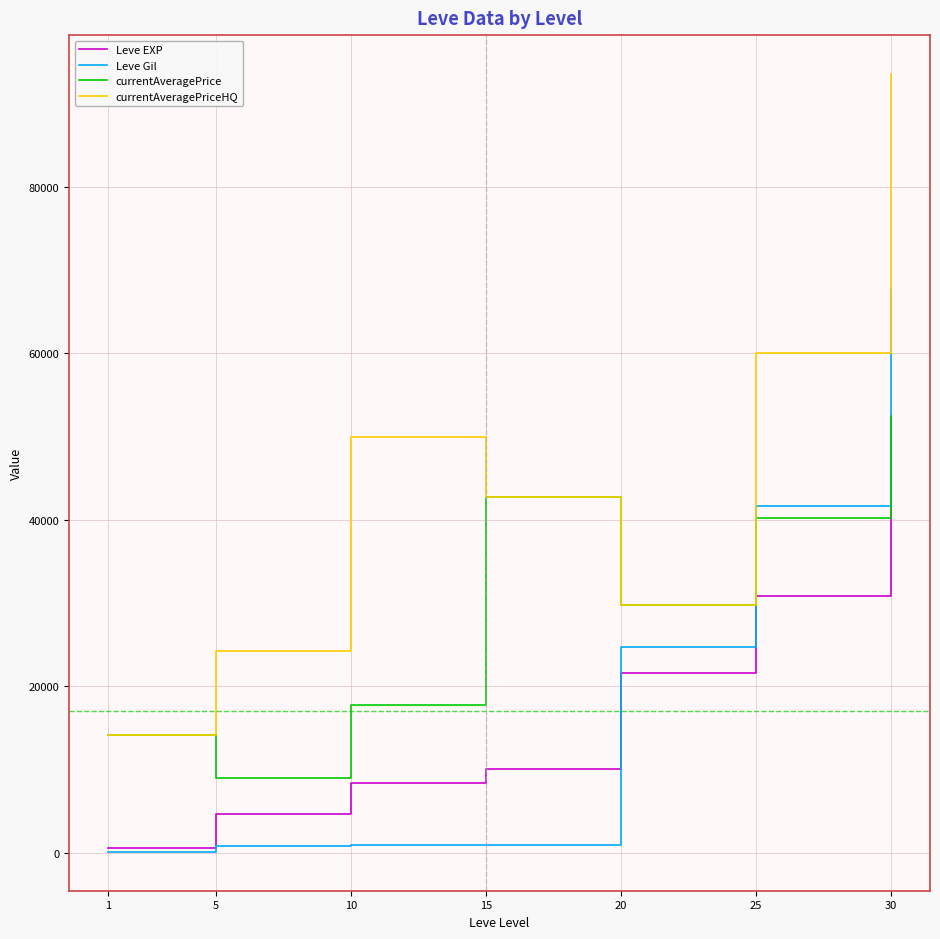

True or false: Leve Gil and currentAveragePriceHQ cross at least once.

False